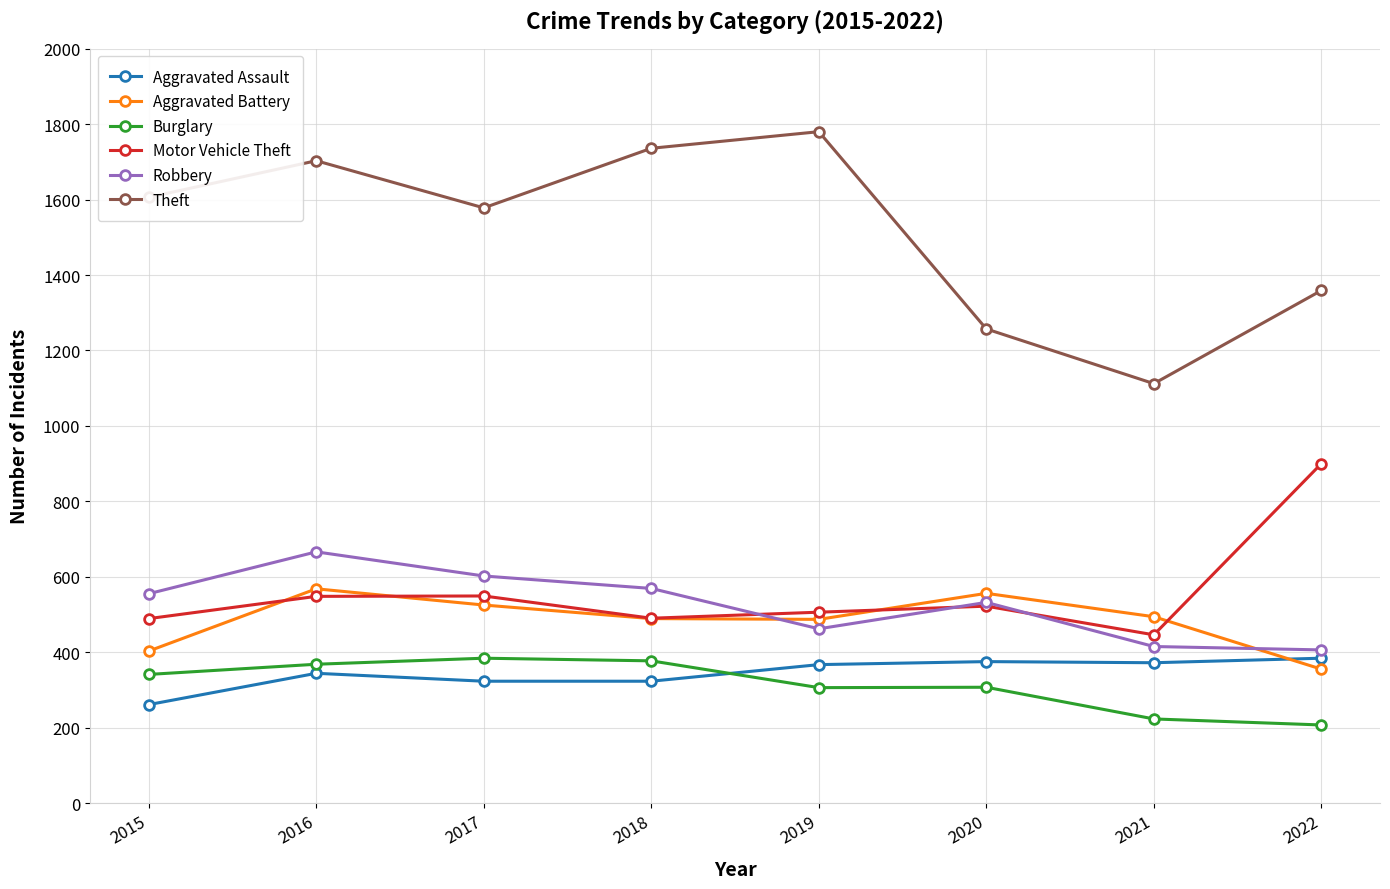

Is it true that Theft equals 2483 at 2019?

False